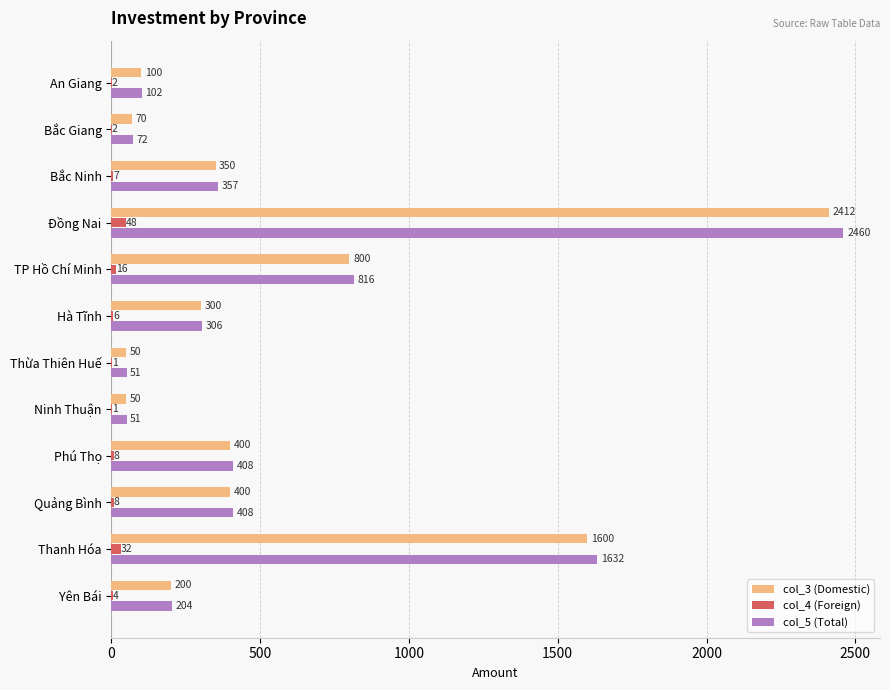

Which series has the largest total across all categories?

col_5 (Total)